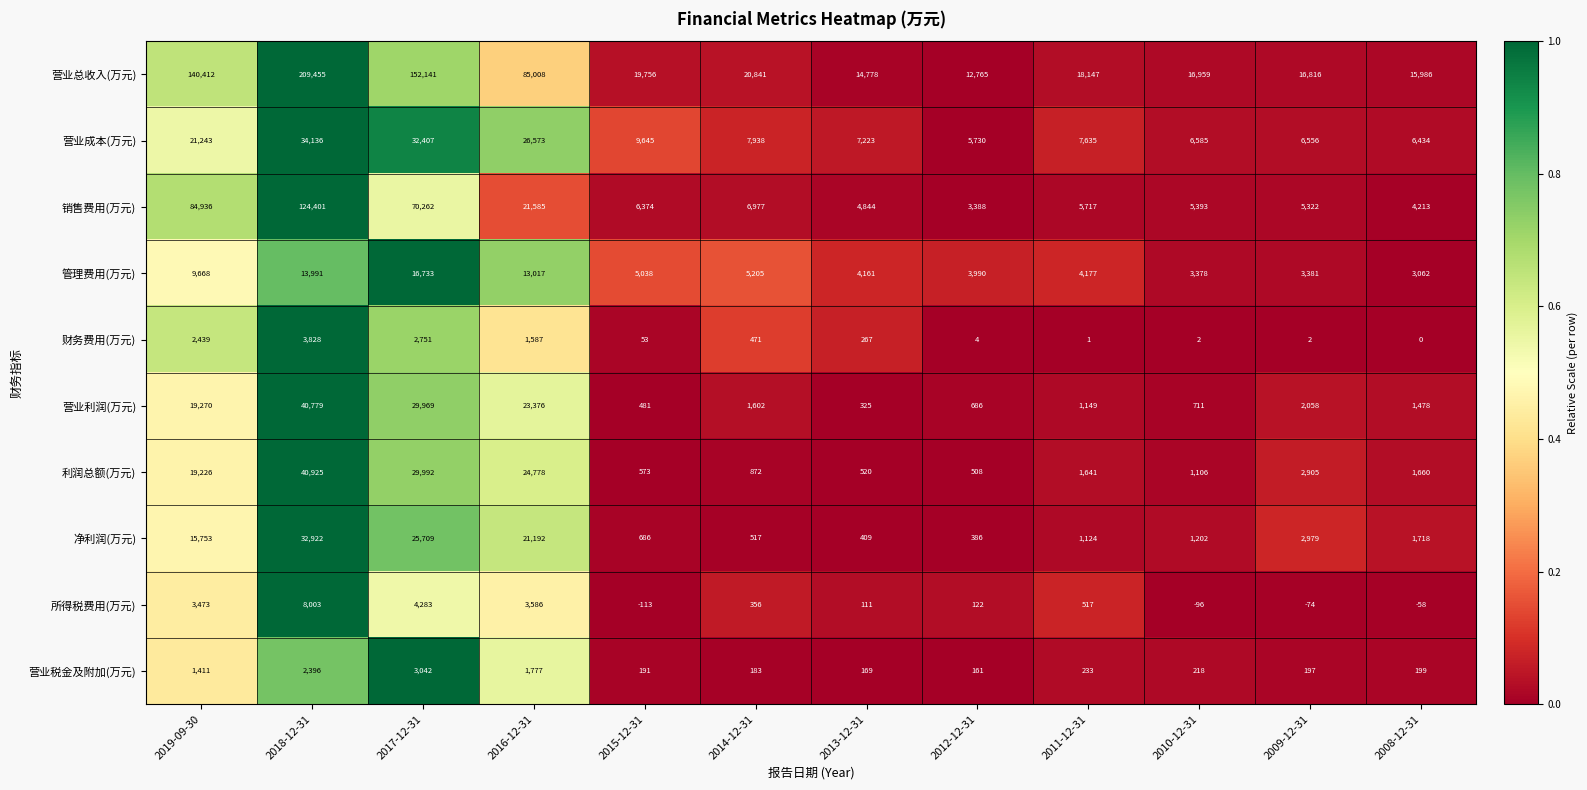

What is the total value across all series at 2010-12-31?

35458